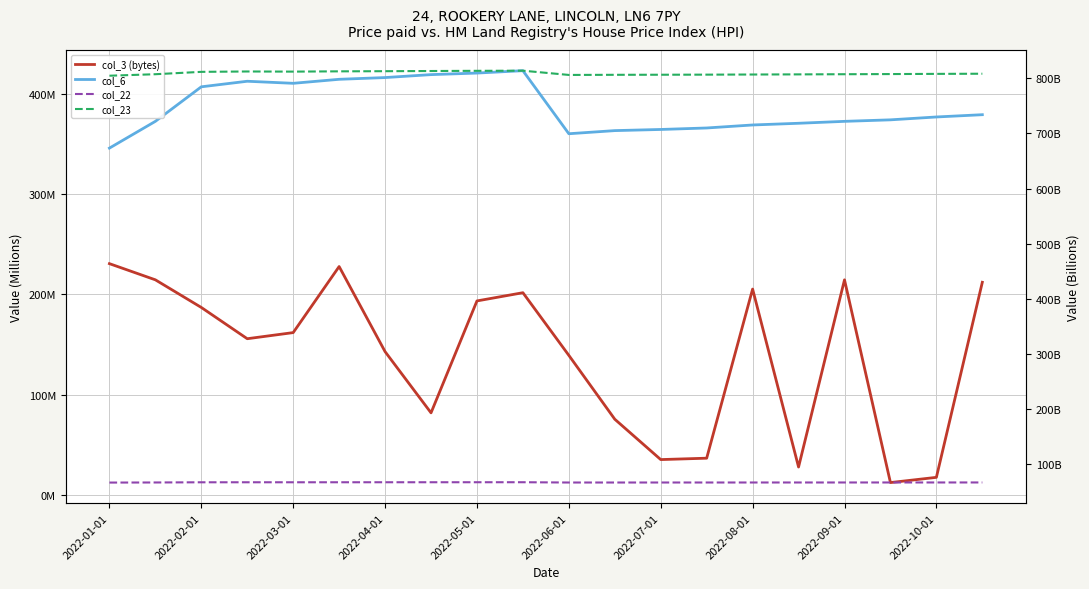

What is the minimum value for col_22?

67.2